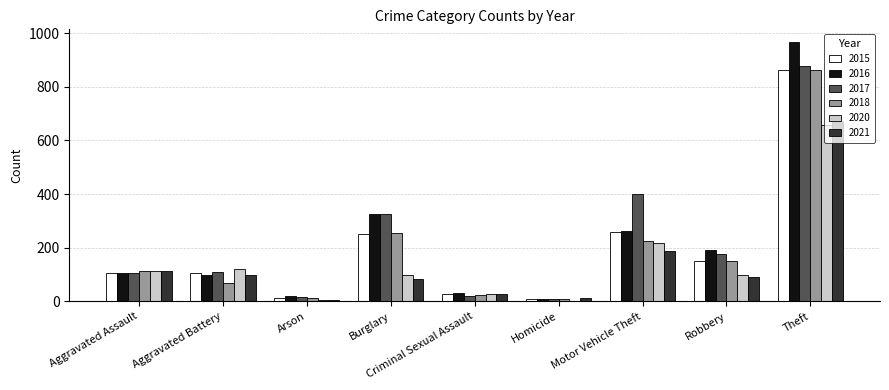

Which series has the largest range (max minus min)?

2016